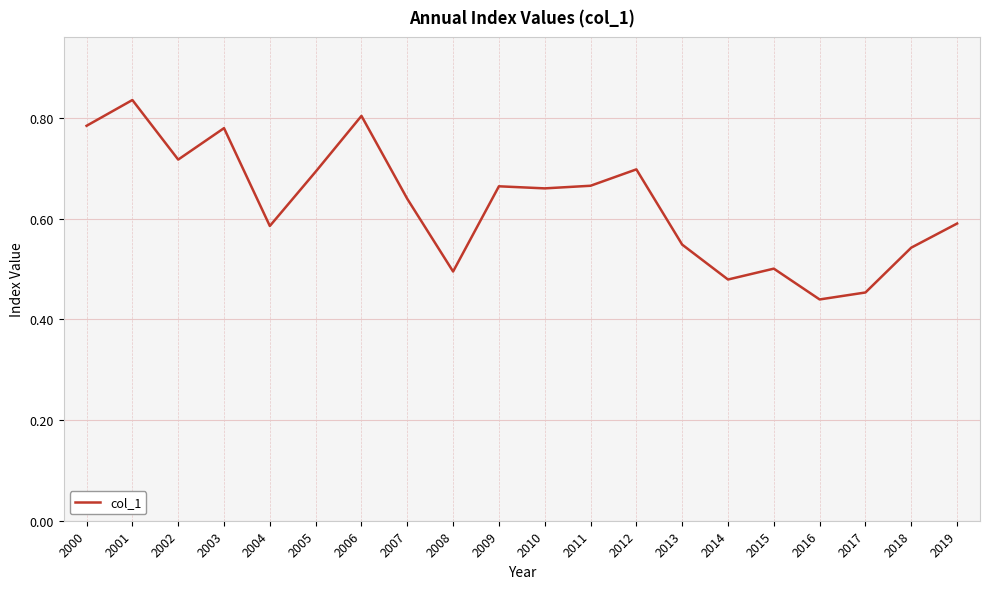

Is it true that the value at 2009 is 0.7?

True